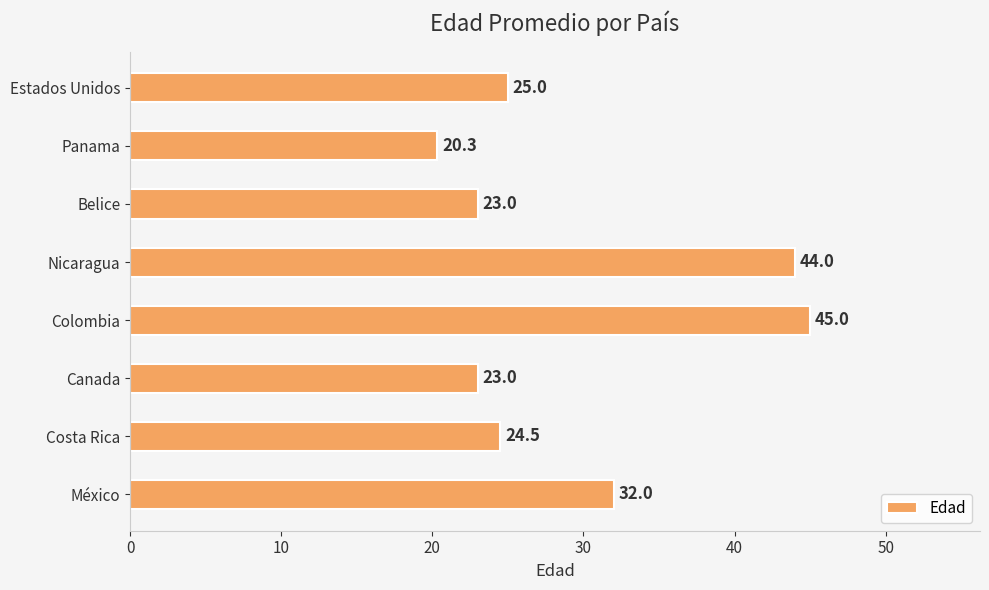

Approximately how many times larger is the value at Canada compared to Costa Rica?

0.9